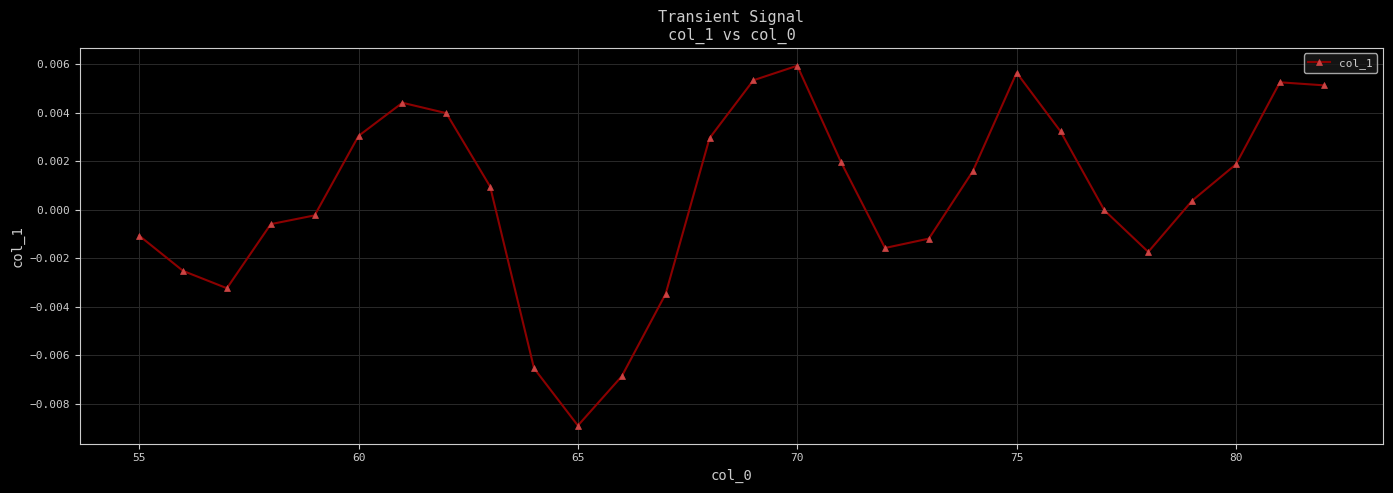

How many points are lower than both their immediate neighbors (excluding endpoints)?

4